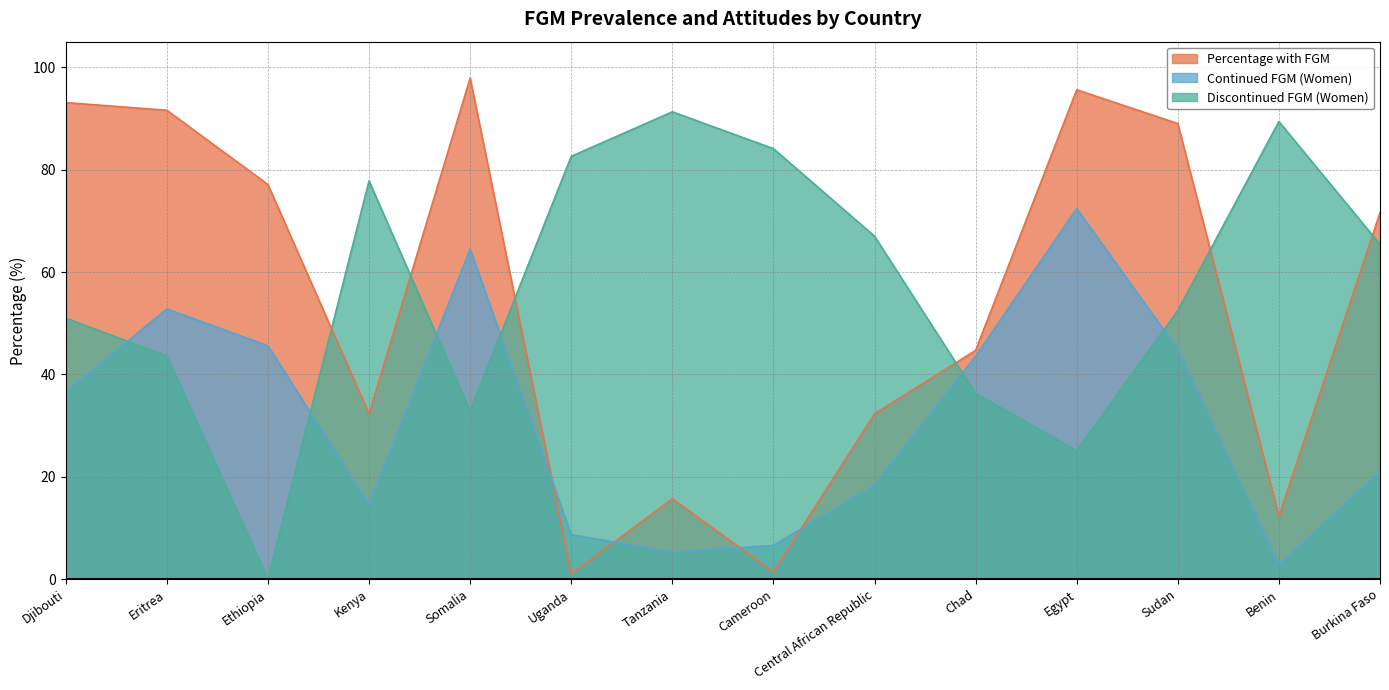

At which category is the sum across all series the highest?

Somalia